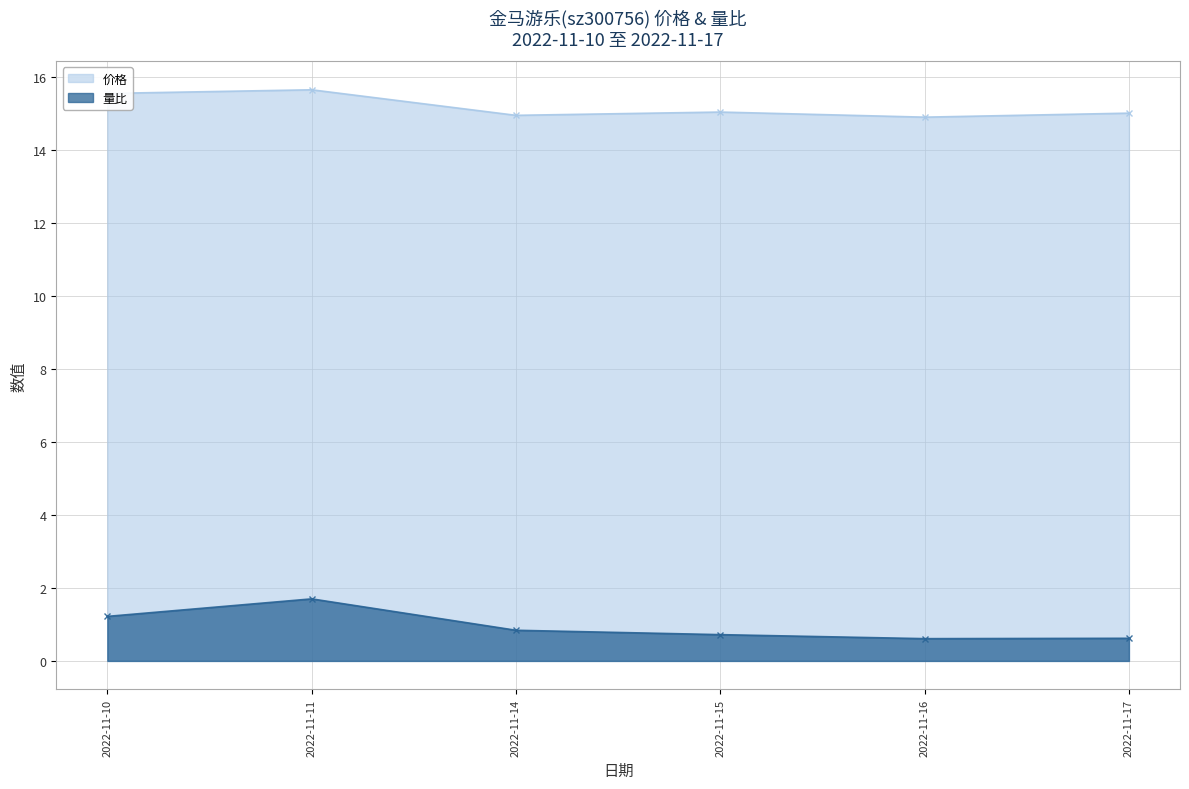

Does the chart have visible grid lines?

Yes